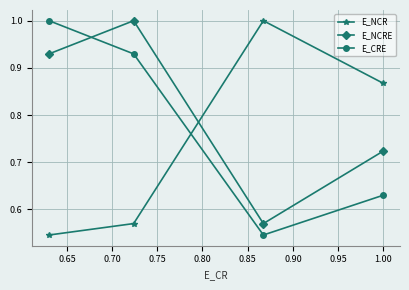

What is the value of the E_NCR point at the 3rd from the left?

1.0